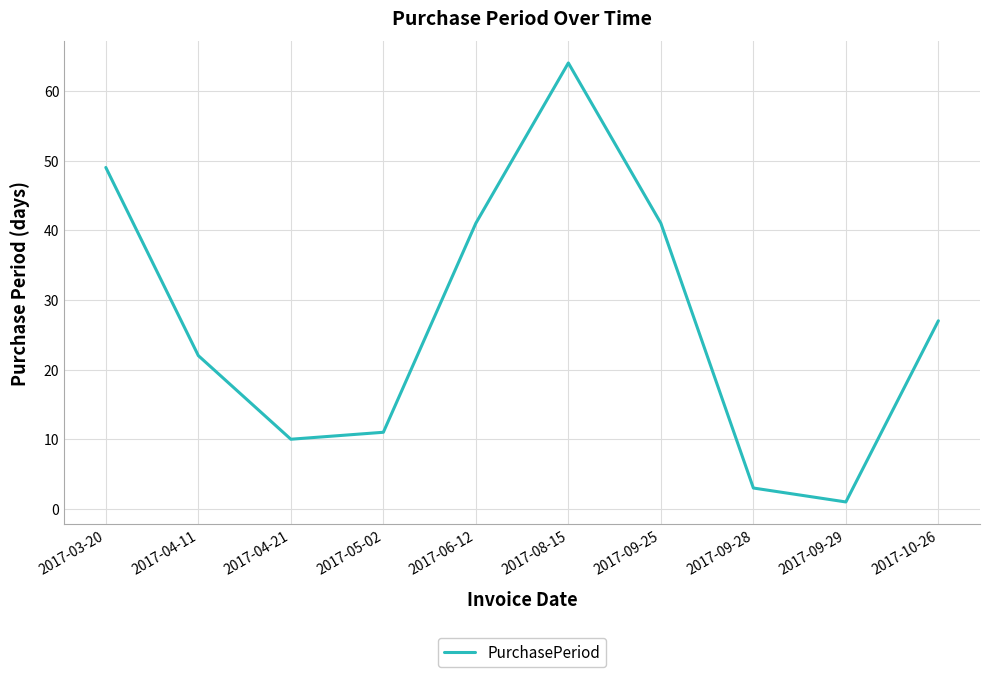

Which label corresponds to the largest value in the chart?

2017-08-15